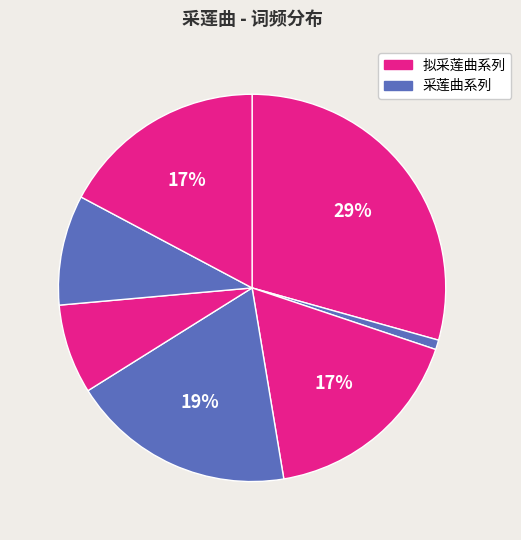

How many segments does this pie chart have?

7